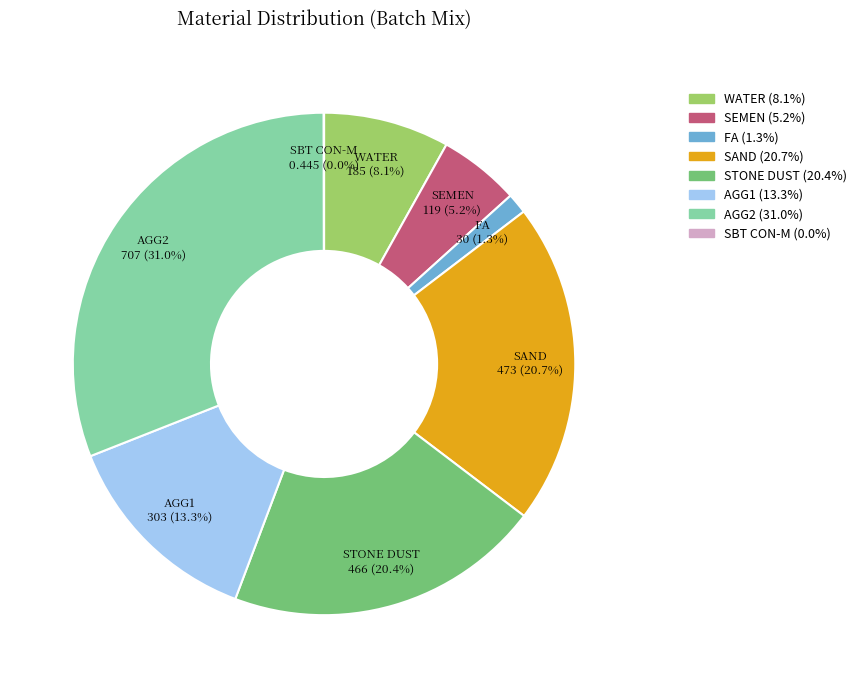

Is there a majority slice in this chart?

No